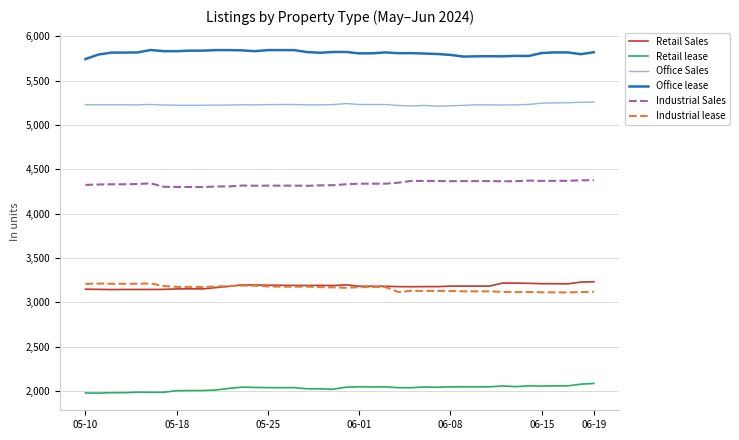

Does the chart display data point markers on the line(s)?

No